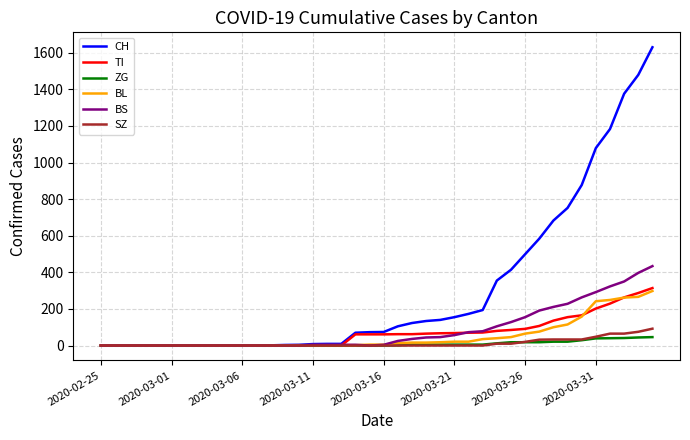

Which series has the largest range (max minus min)?

CH